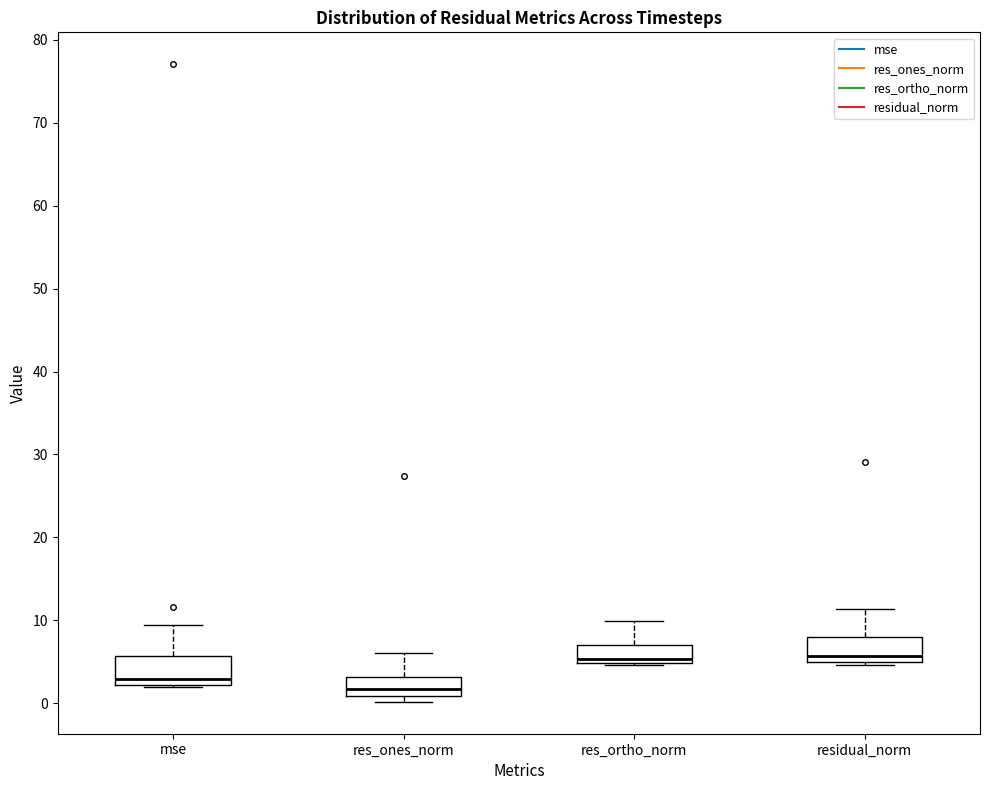

Where is the upper edge of the box for residual_norm on the y-axis? The values are not printed on the chart, so give them approximately, as read against the axis.

8